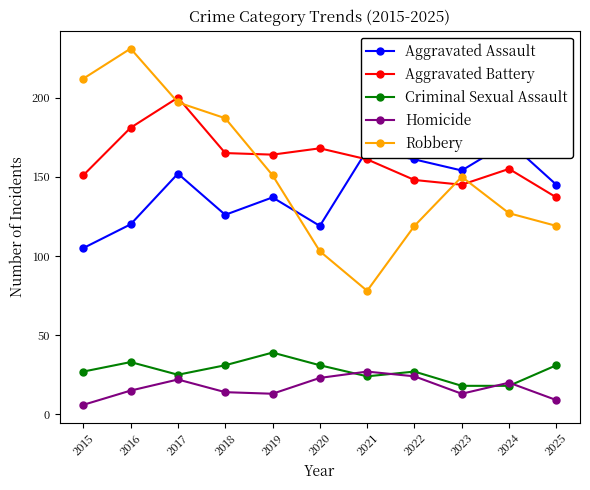

What are all the series names shown in the legend?

Aggravated Assault, Aggravated Battery, Criminal Sexual Assault, Homicide, Robbery